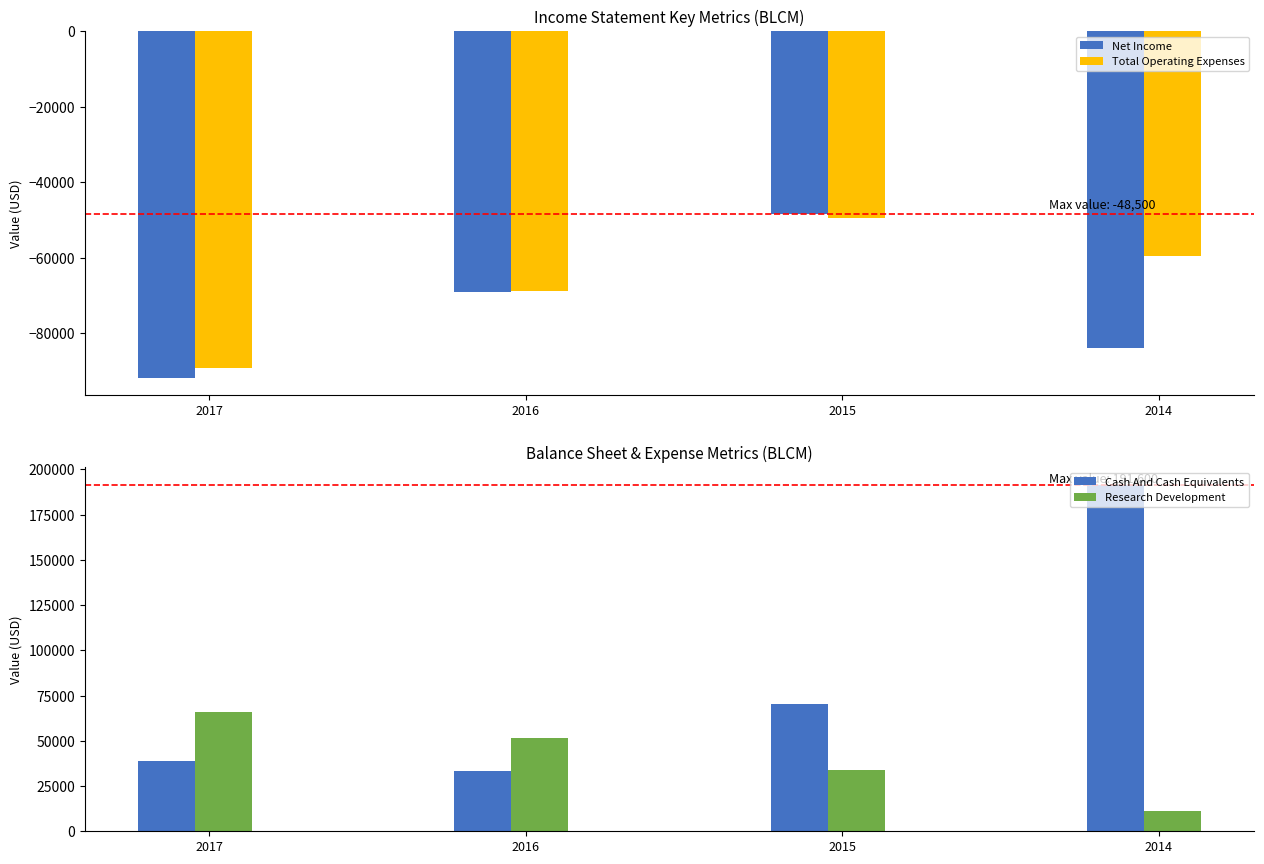

Reading left to right, transcribe all the data shown in this chart.

Net Income: -91800	-69200	-48500	-84000
Total Operating Expenses: -89200	-68800	-49400	-59600
Cash And Cash Equivalents: 38800	33100	70200	191600
Research Development: 65700	51300	33600	11000